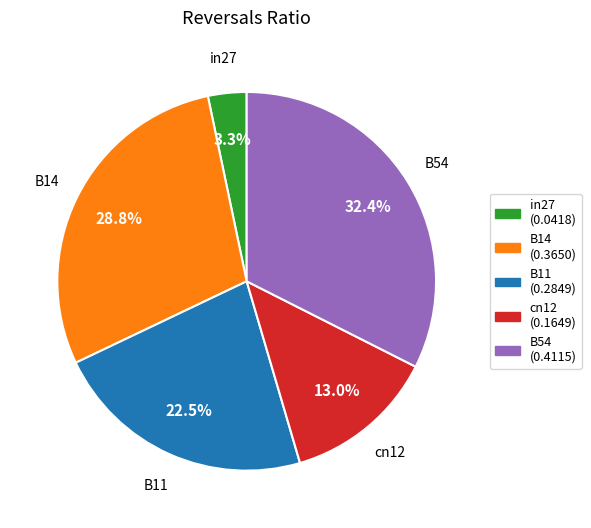

Between B11 and B14, which is larger?

B14